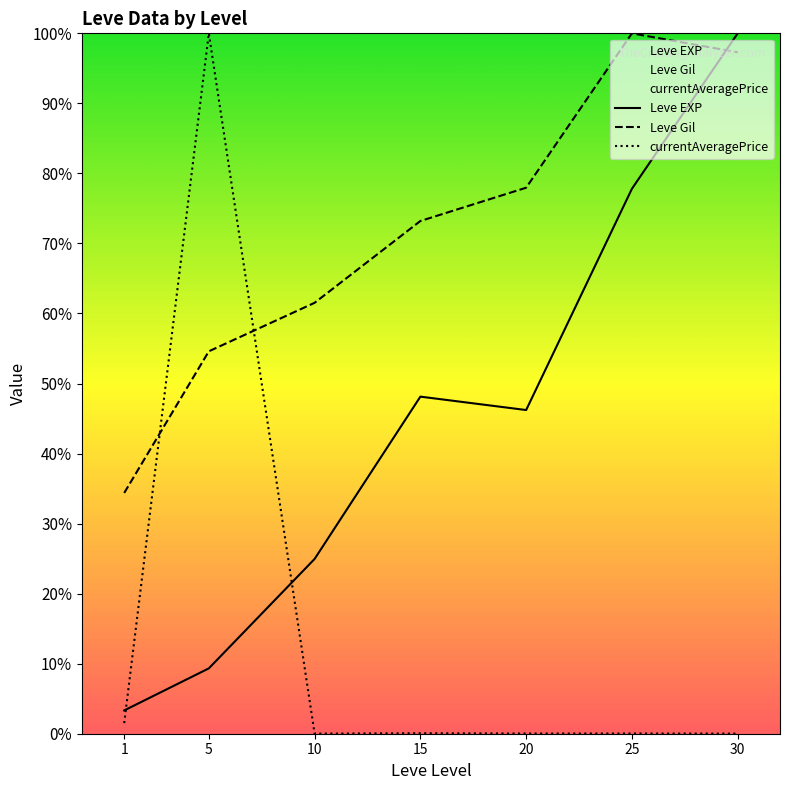

What is the value of the currentAveragePrice point at the 2nd from the left?

100.0